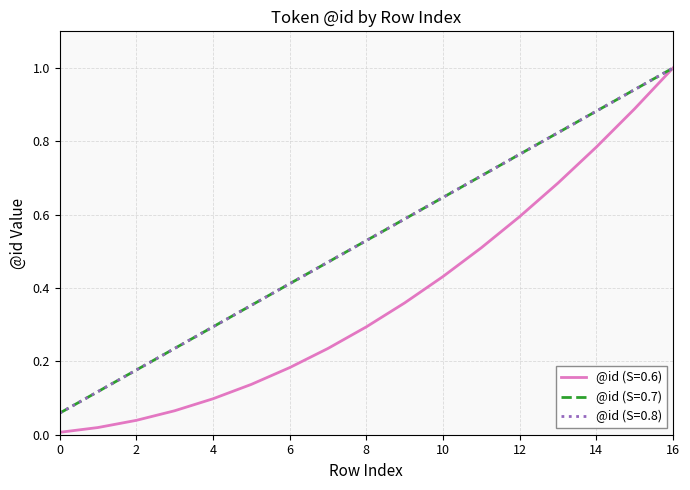

Does the chart display data point markers on the line(s)?

No